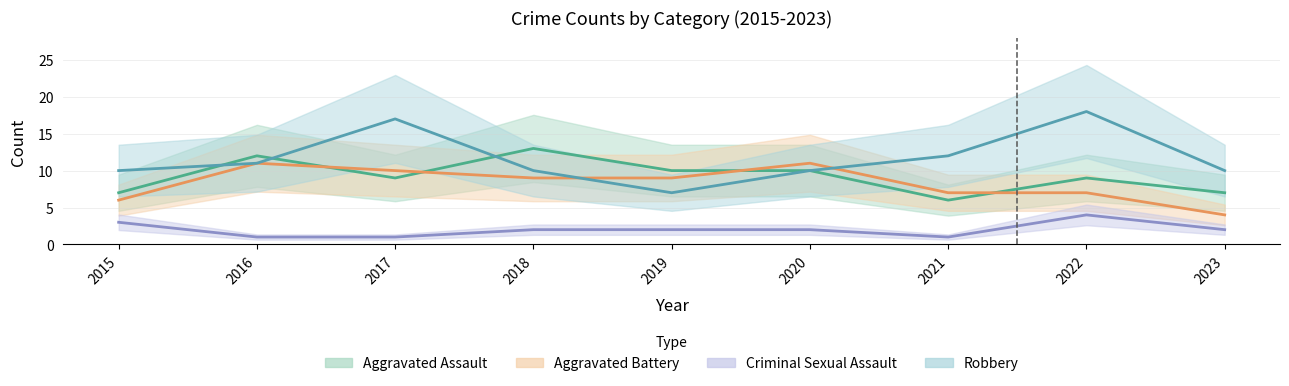

What is the greatest value displayed?

18